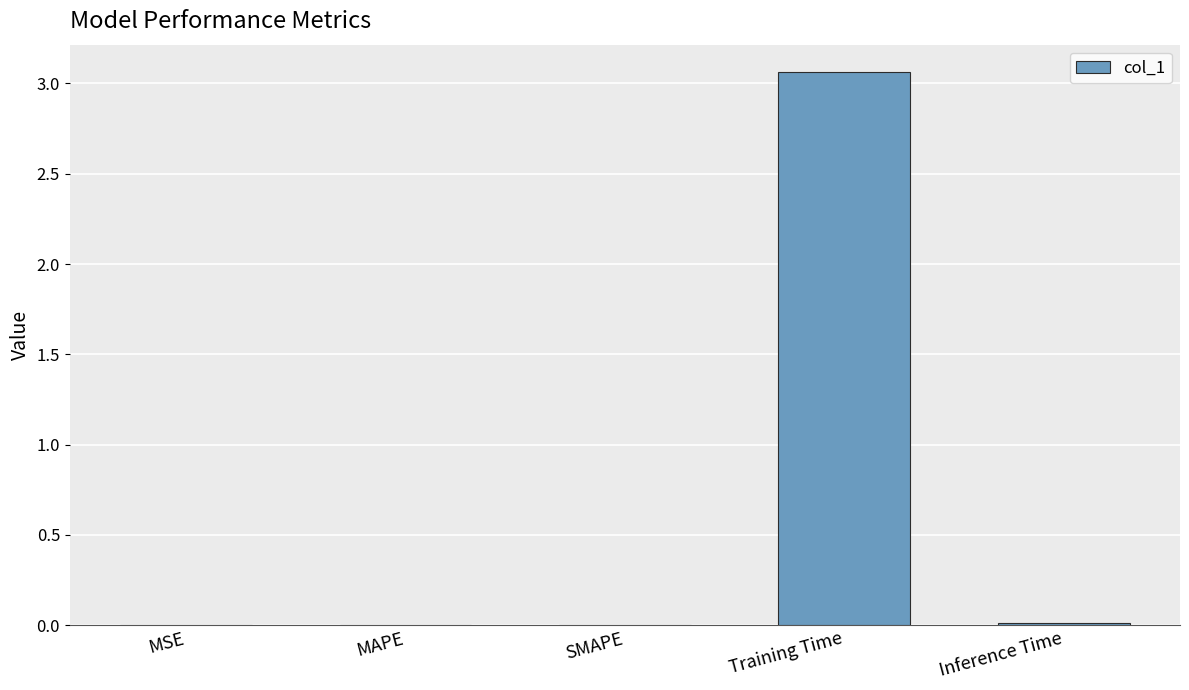

Between MAPE and Training Time, which is larger?

Training Time